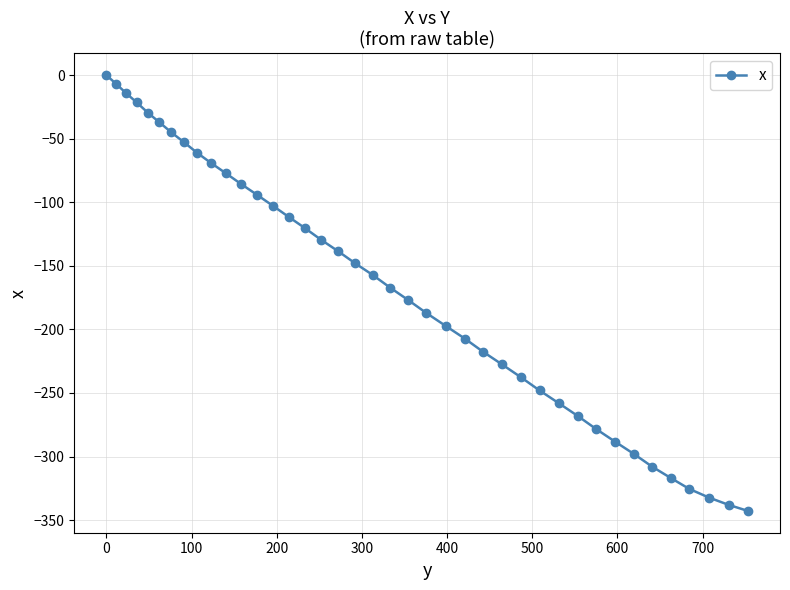

How many lines are shown in the chart?

1